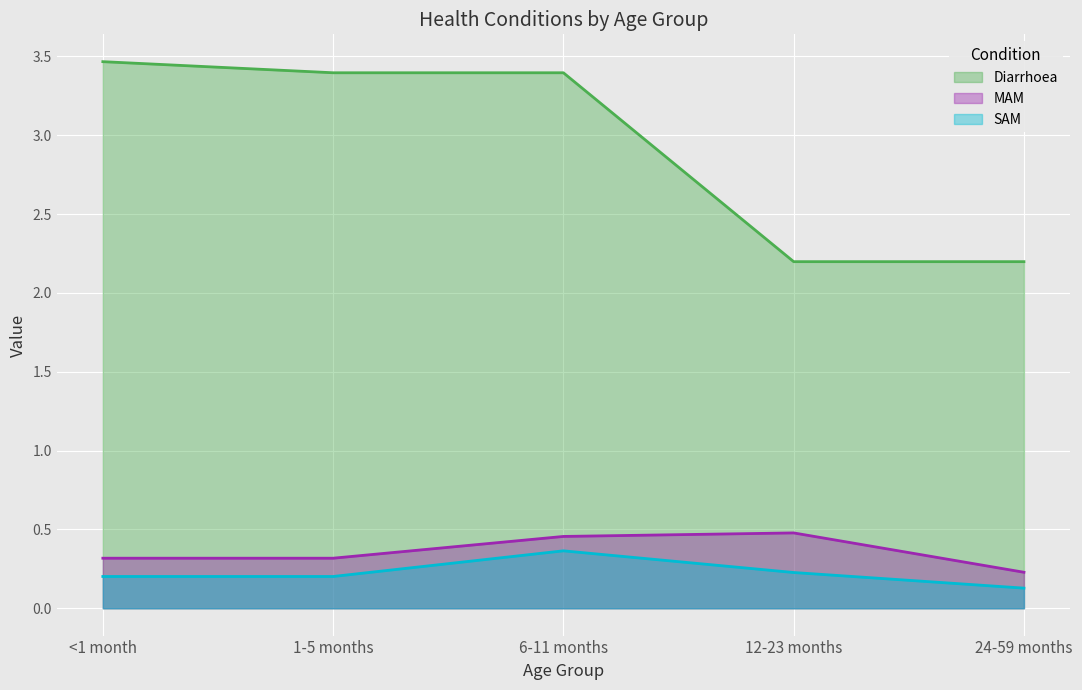

Which series has the largest total across all categories?

Diarrhoea